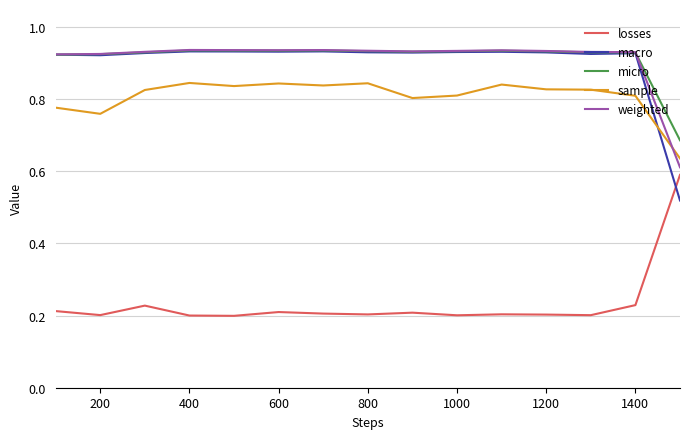

Which series has the widest spread of values?

macro